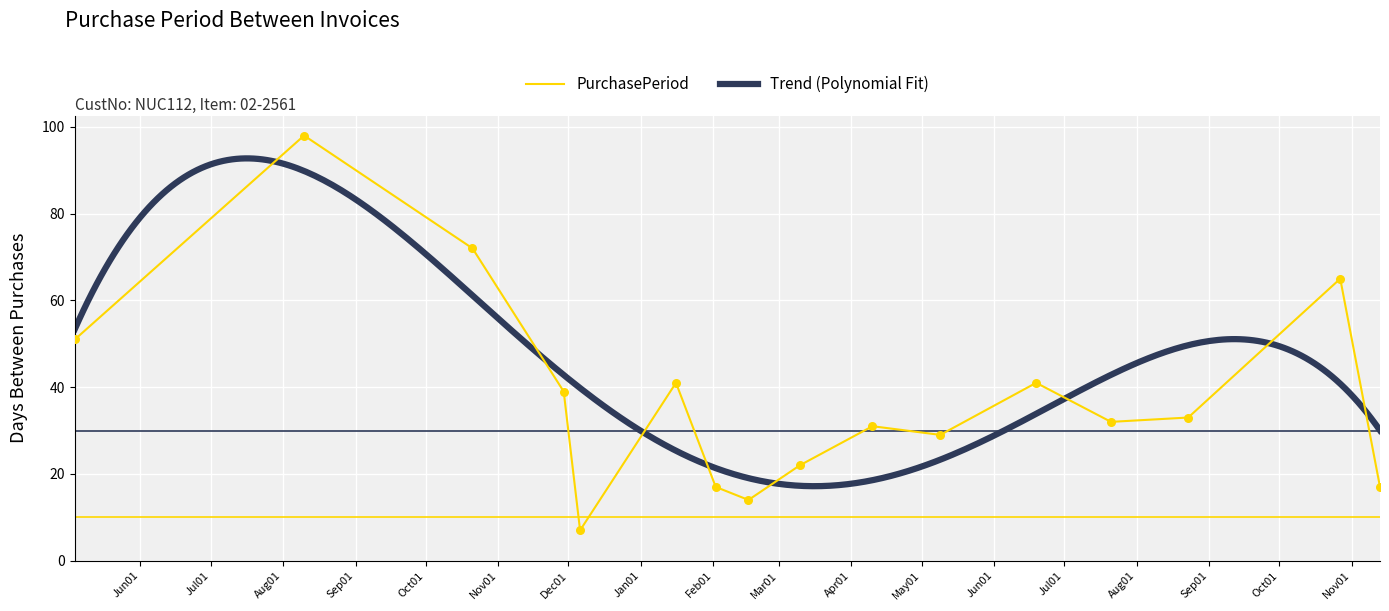

What is the change in value from 2016-08-10 to 2017-11-13?

-81